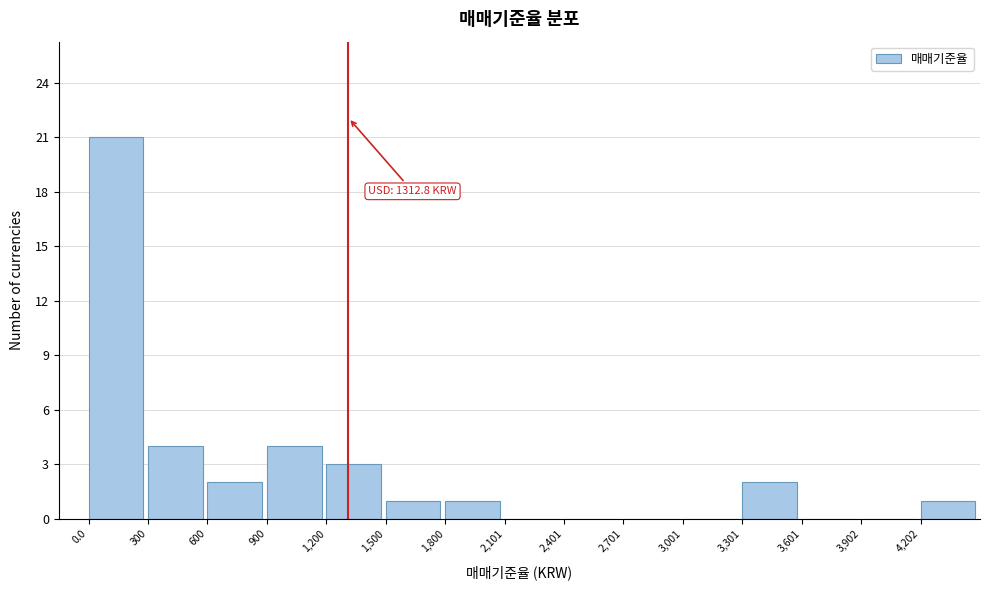

Which range on the x-axis has the tallest bar?

0 to 300